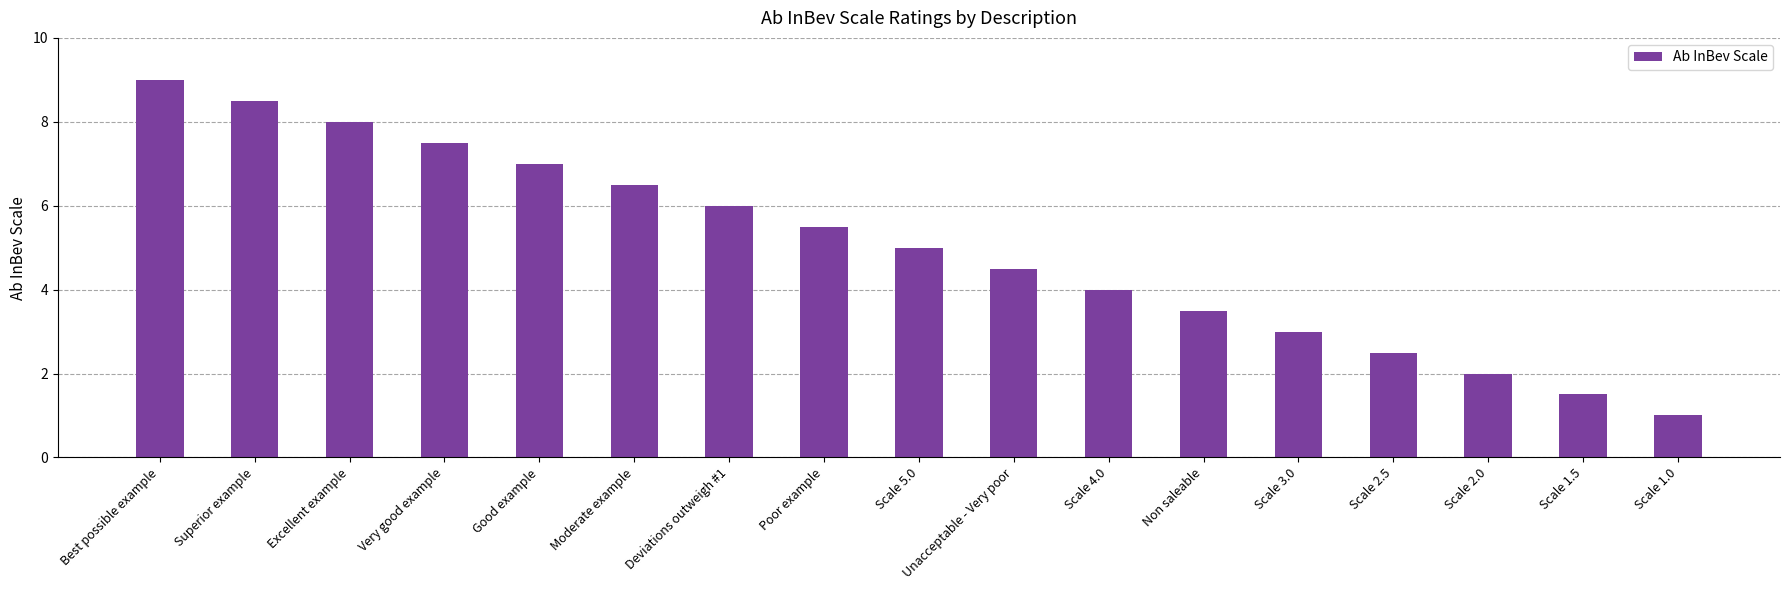

The chart shows a value of 2.2 at Superior example. True or false?

False